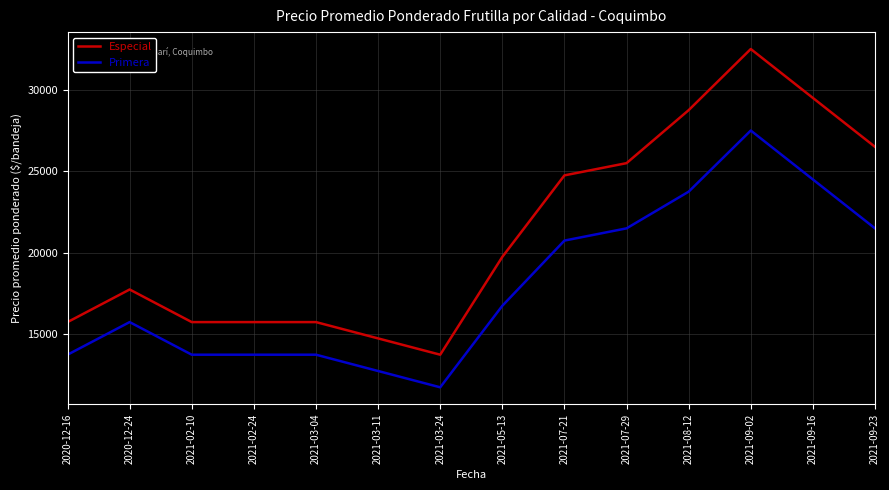

At 2020-12-24, list the series in order from smallest to largest.

Primera, Especial